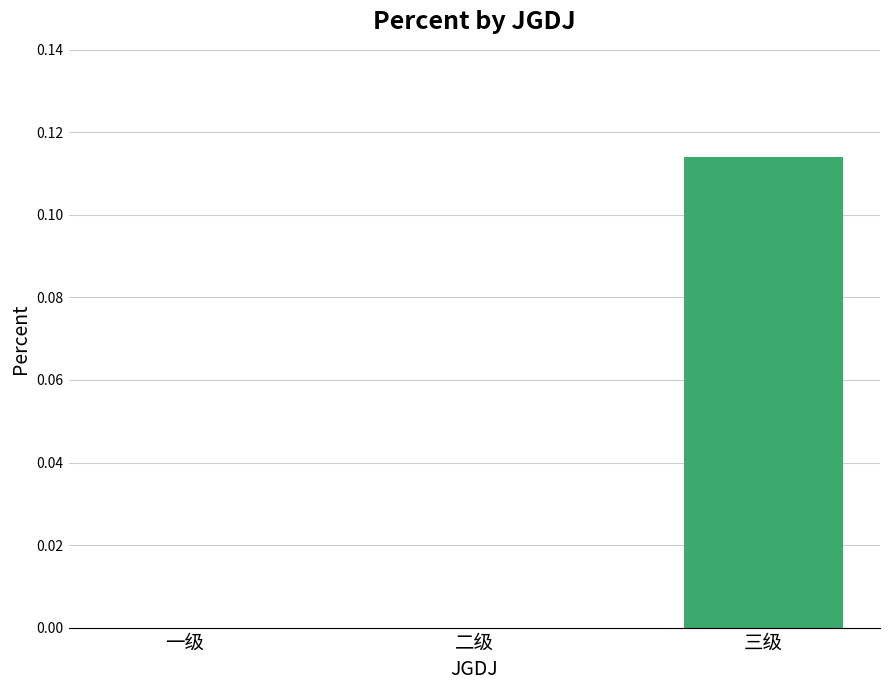

At which category does the chart reach its peak across all series?

三级